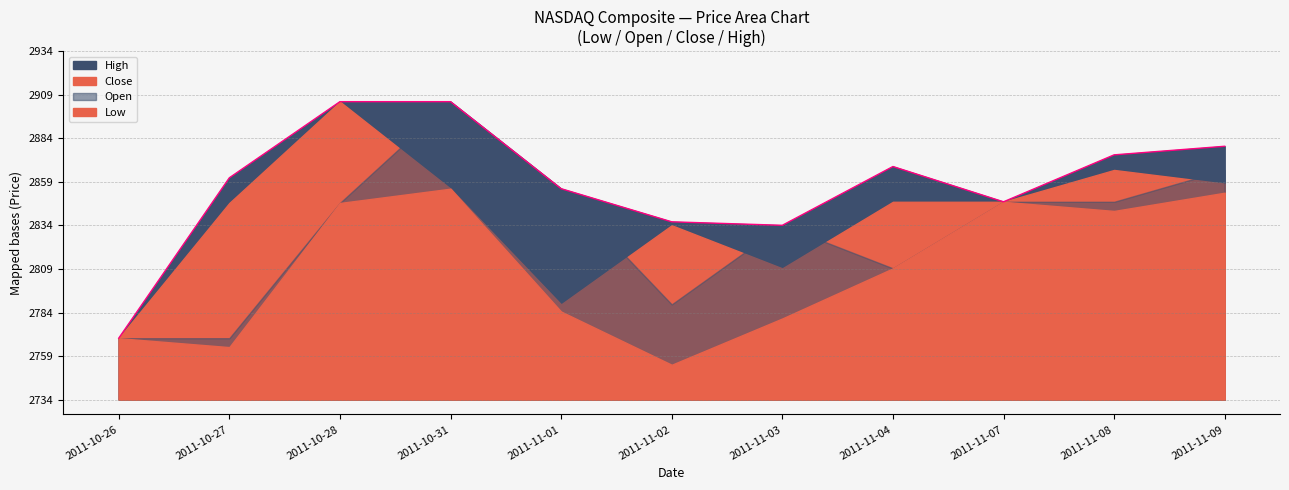

Does the chart have visible grid lines?

Yes